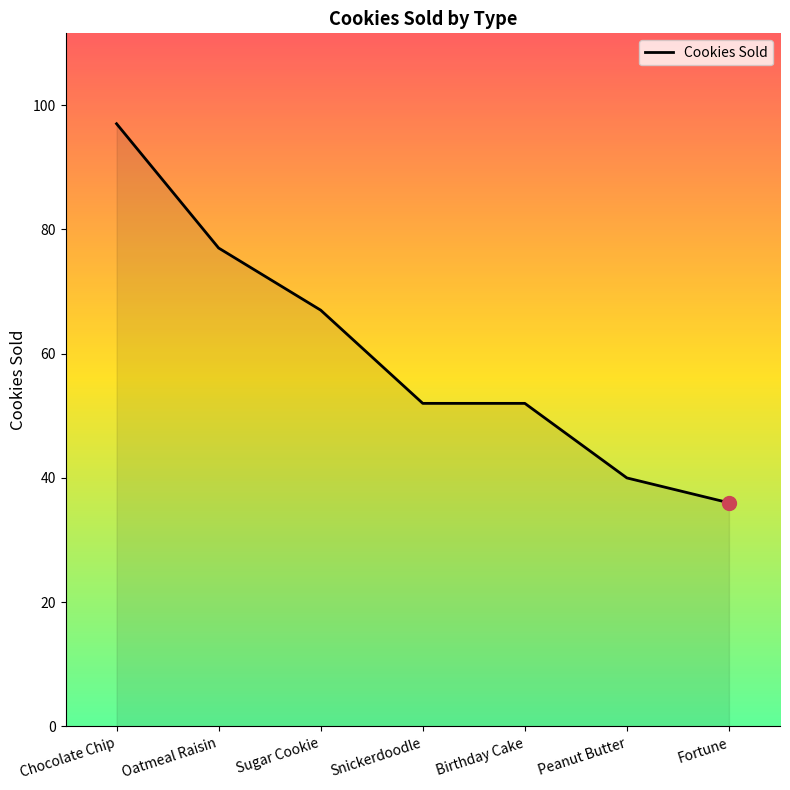

What position from the right is Sugar Cookie?

5